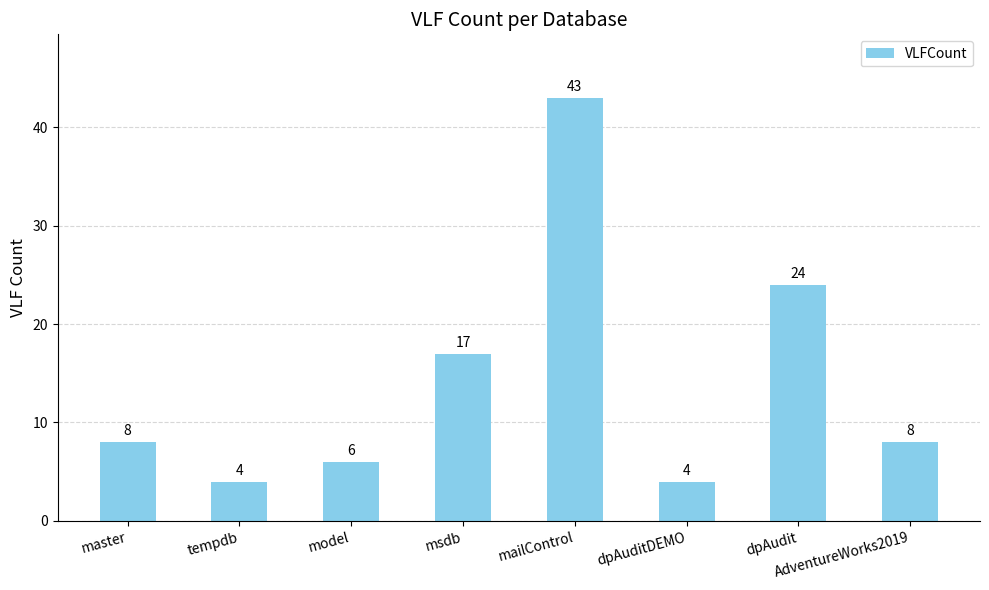

Count the number of categories in the chart.

8